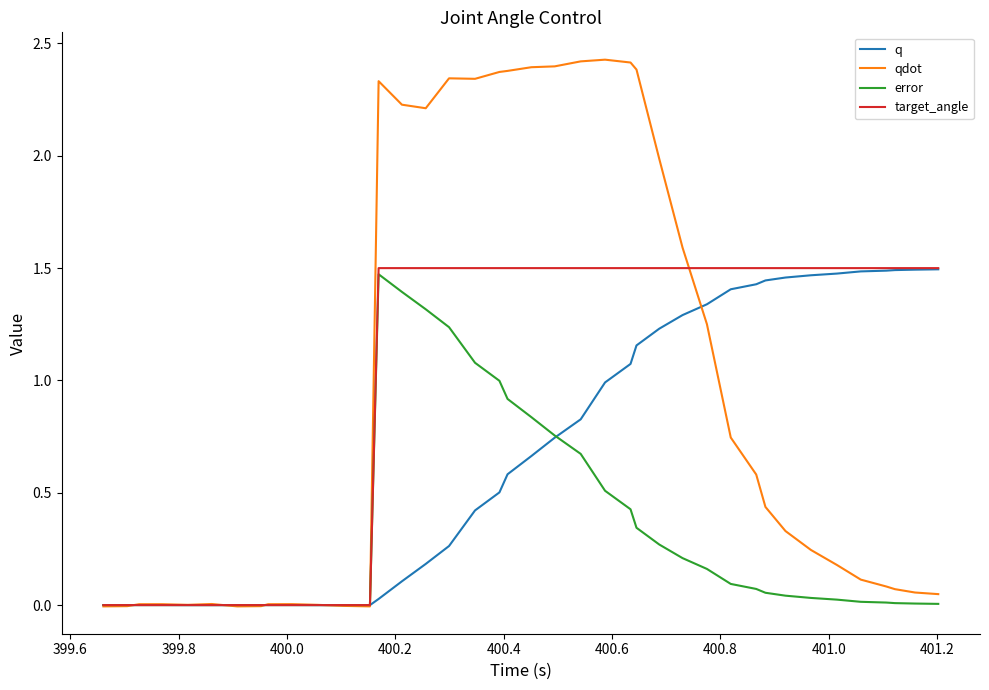

How many times do error and target_angle cross each other?

1